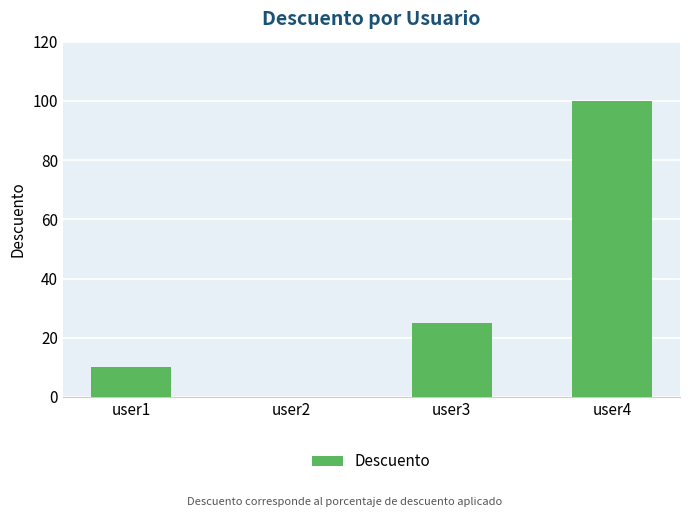

How many distinct data groups are displayed?

1